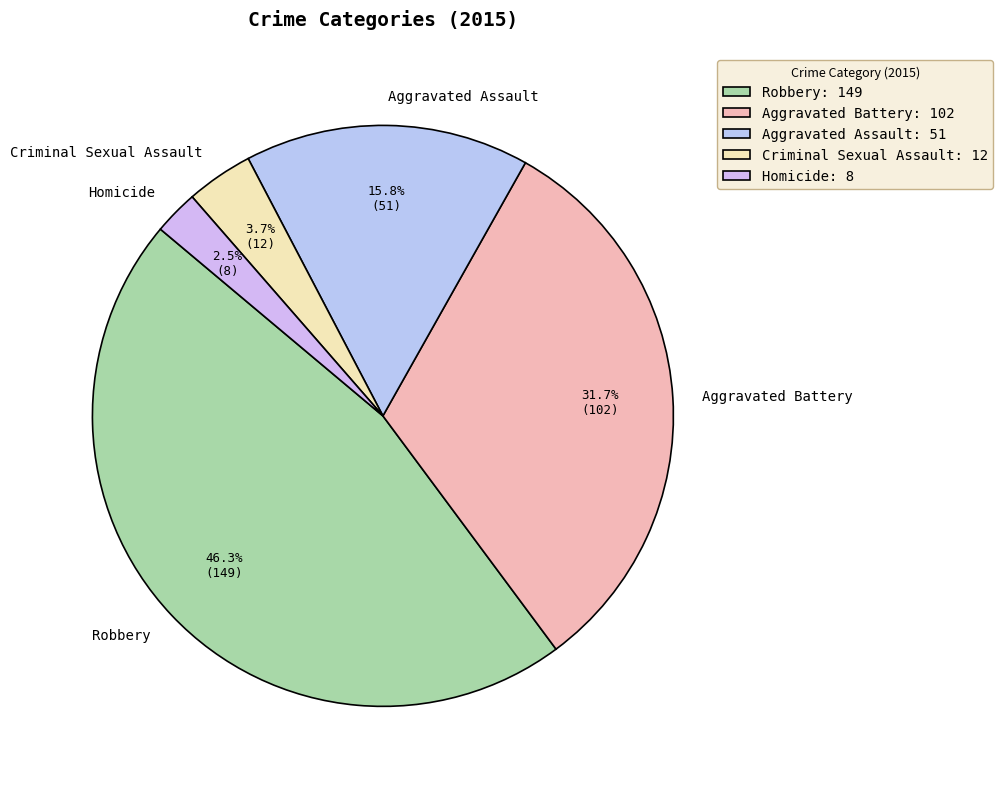

To the nearest percent, what percentage of the pie is Criminal Sexual Assault?

4%